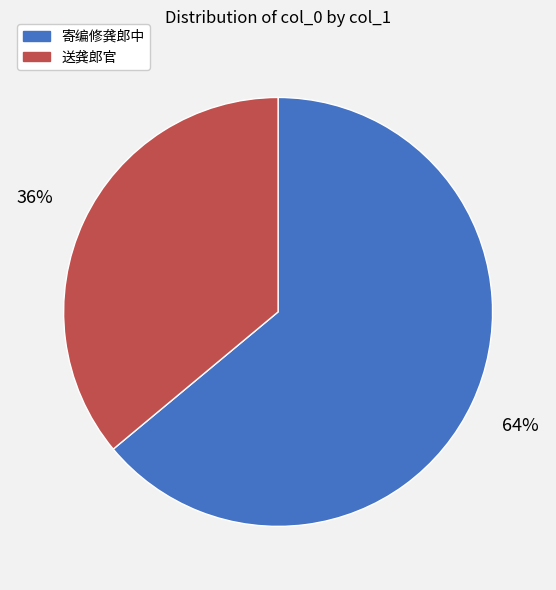

Which category has the biggest portion of the pie?

寄编修龚郎中